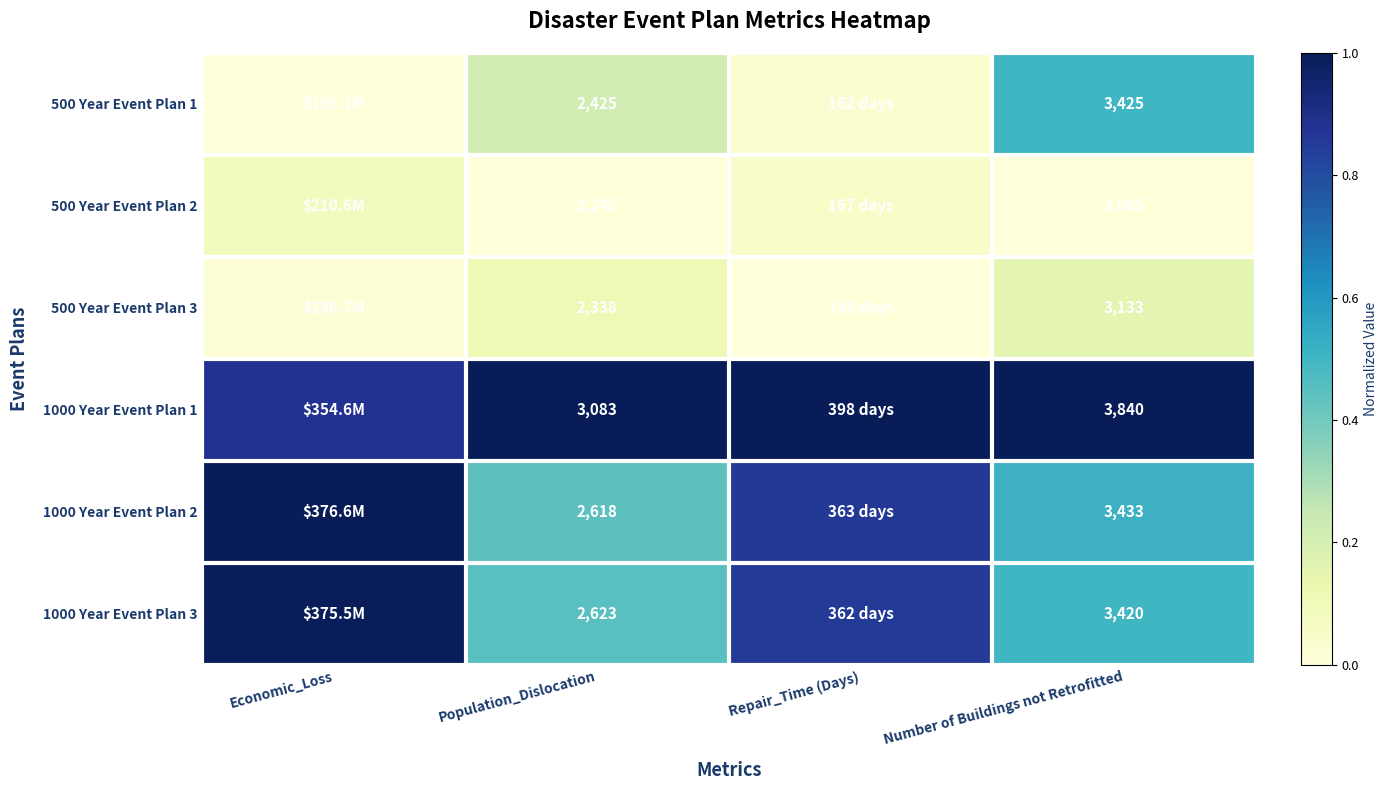

At Economic_Loss, list the series in order from smallest to largest.

500 Year Event Plan 1, 500 Year Event Plan 3, 500 Year Event Plan 2, 1000 Year Event Plan 1, 1000 Year Event Plan 3, 1000 Year Event Plan 2